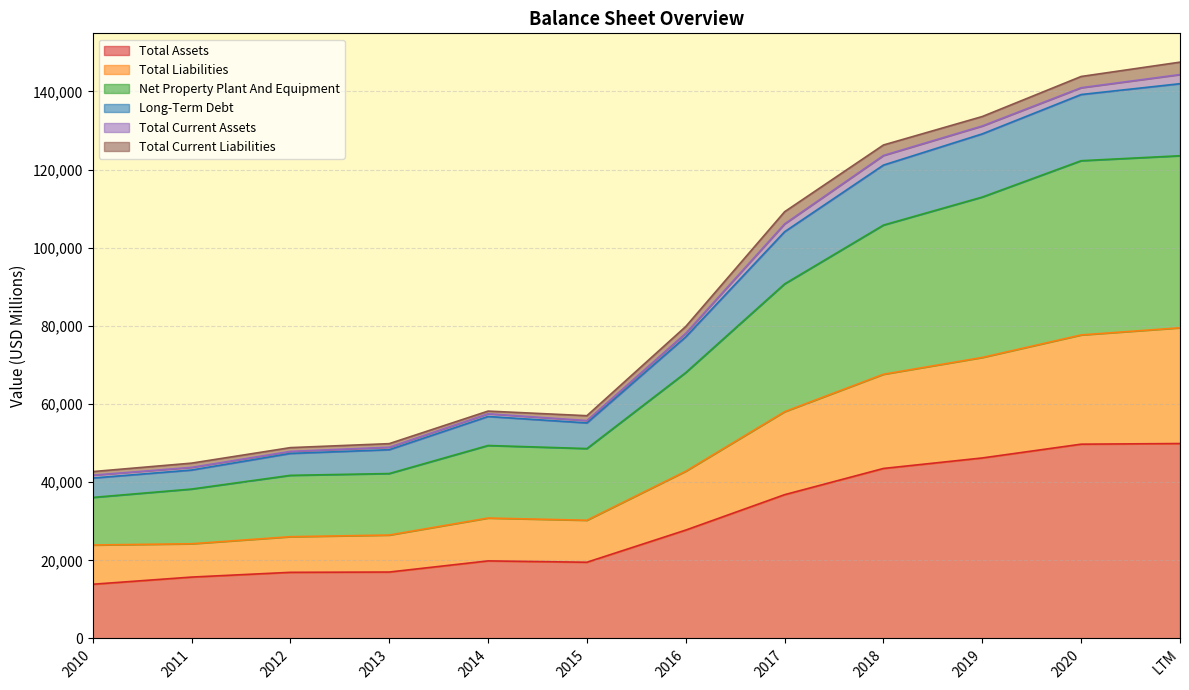

How many lines are shown in the chart?

6